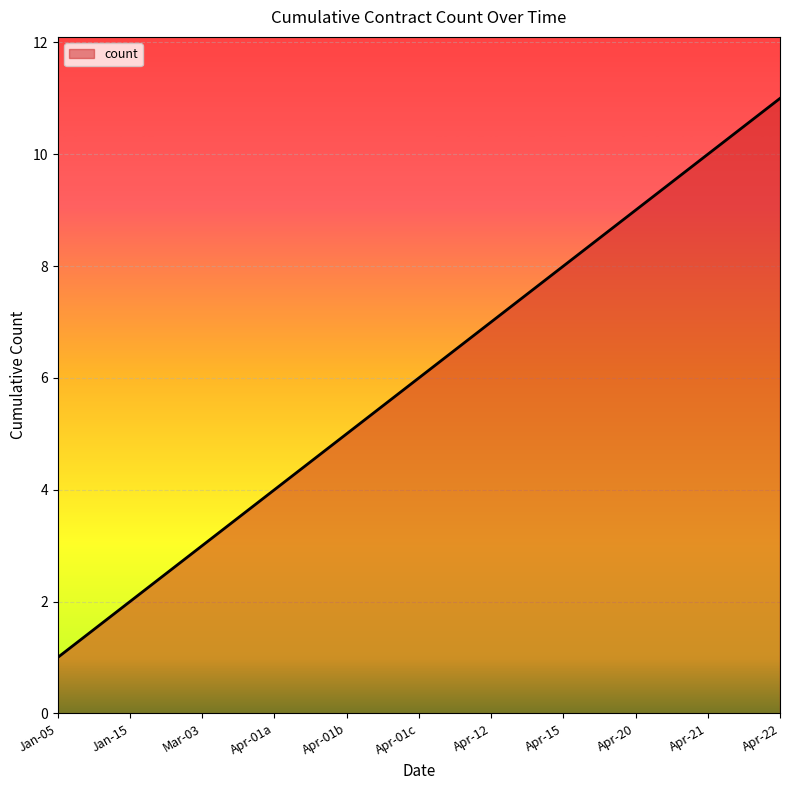

What is the sum of the values at Apr-20 and Jan-15?

11